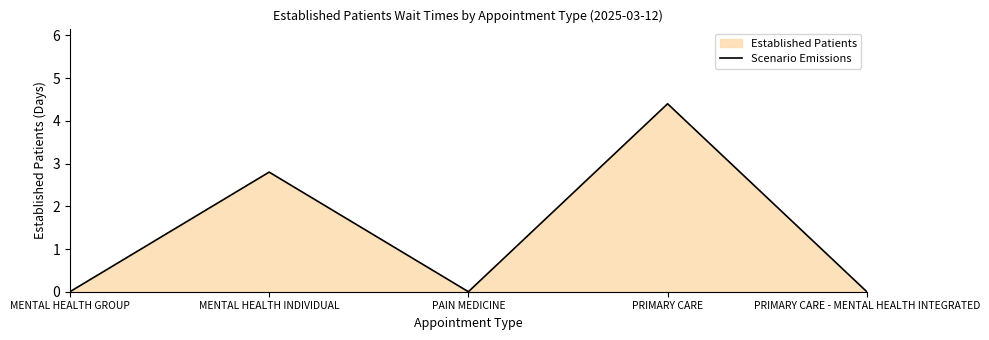

Reading left to right, transcribe all the data shown in this chart.

MENTAL HEALTH GROUP=0.0	MENTAL HEALTH INDIVIDUAL=2.8	PAIN MEDICINE=0.0	PRIMARY CARE=4.4	PRIMARY CARE - MENTAL HEALTH INTEGRATED=0.0